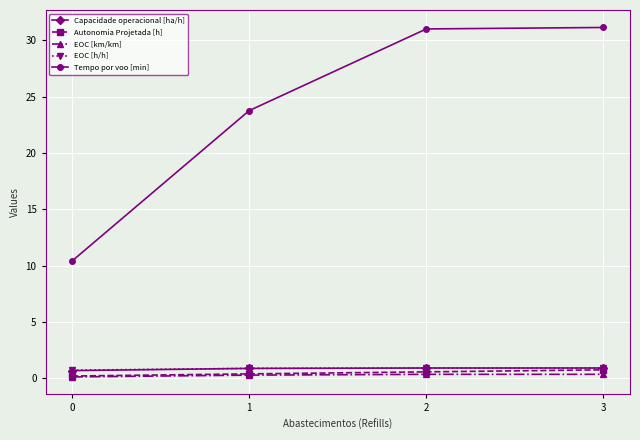

True or false: EOC [km/km] and Tempo por voo [min] intersect in this chart.

False